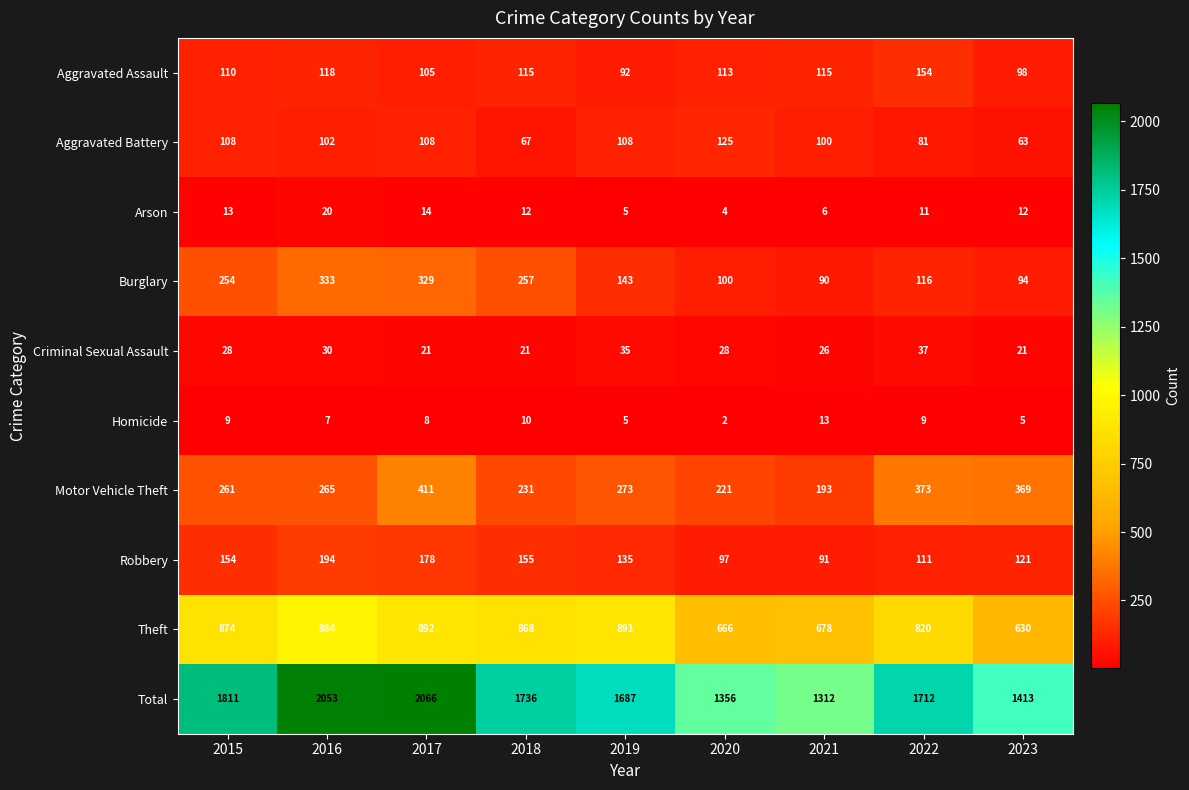

At how many categories does at least one series exceed 365?

9